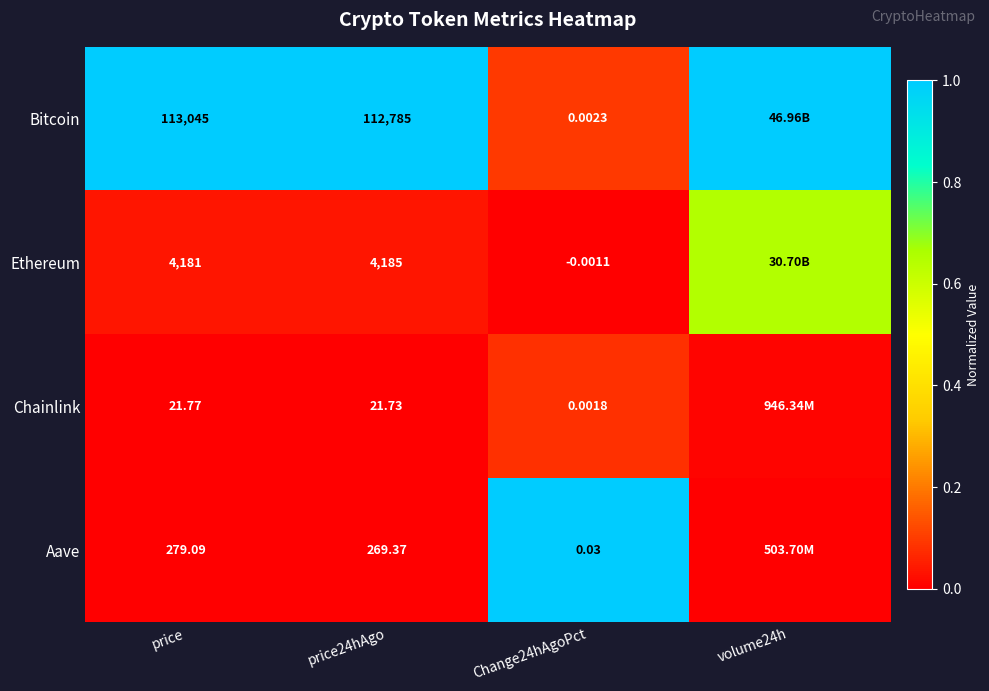

Which series changed the most between price and price24hAgo?

Bitcoin